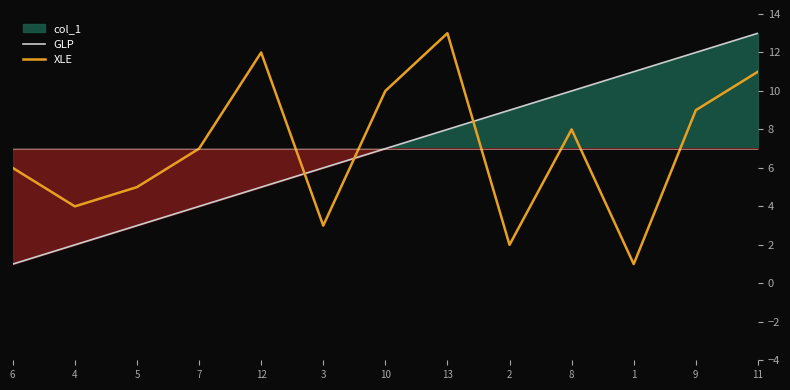

At which category does the chart reach its peak across all series?

11